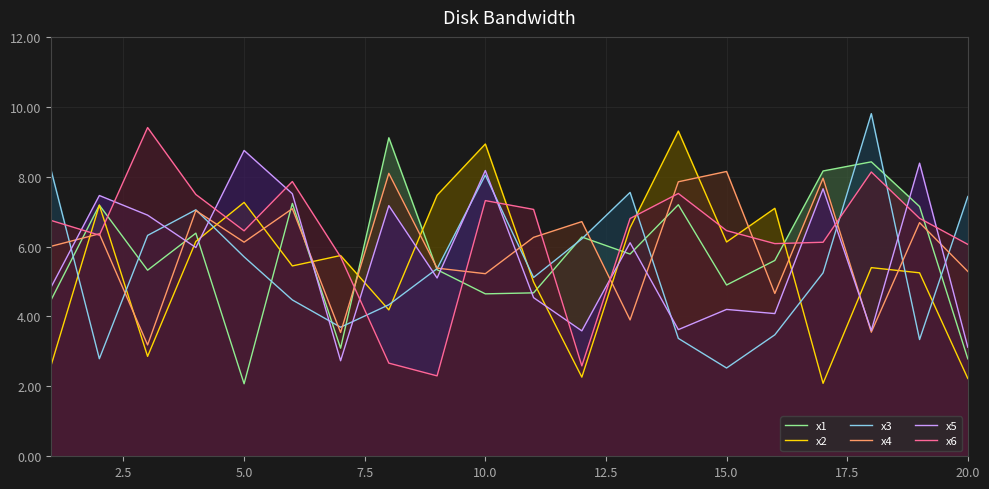

At which category is the sum across all series the highest?

10.0